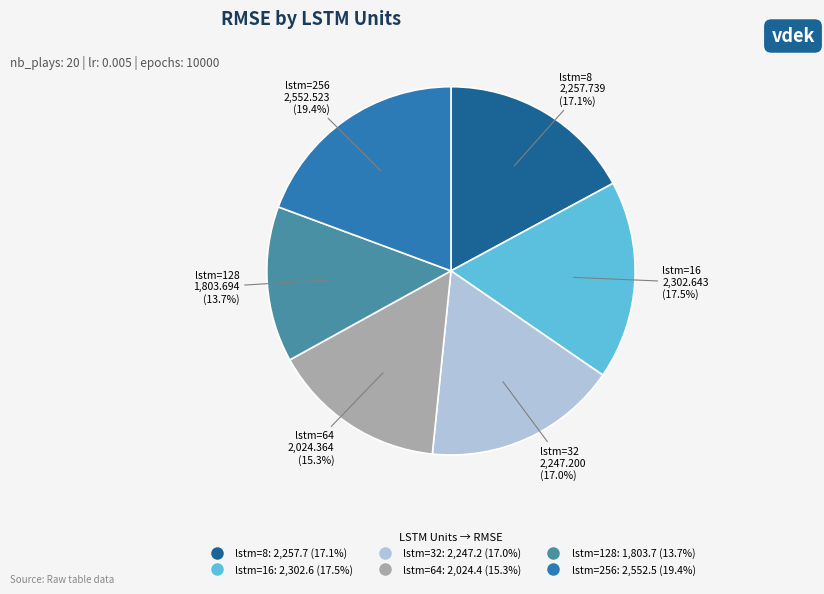

To the nearest percent, what is the average slice percentage?

17%